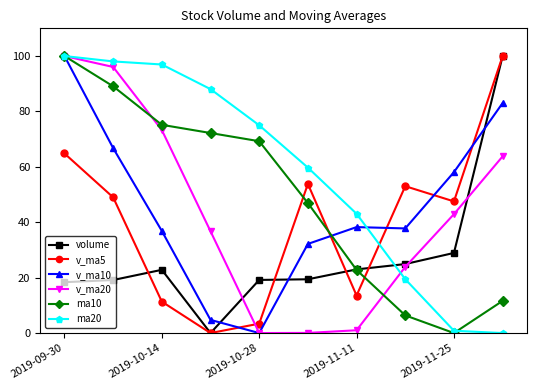

What is the maximum value shown in the chart?

100.0